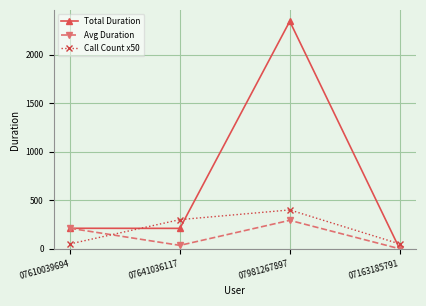

After their last crossing, which series has the higher values: Avg Duration or Call Count x50?

Call Count x50